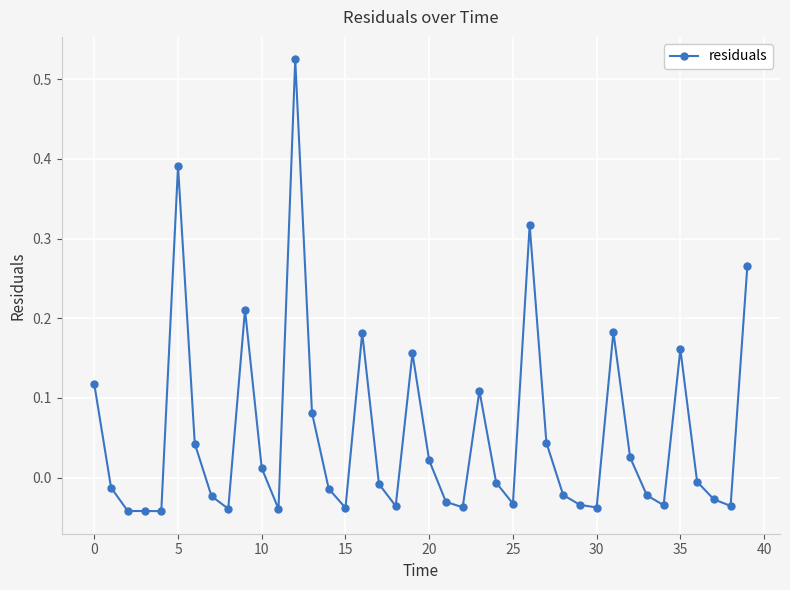

What is the difference between the maximum and minimum values?

0.6